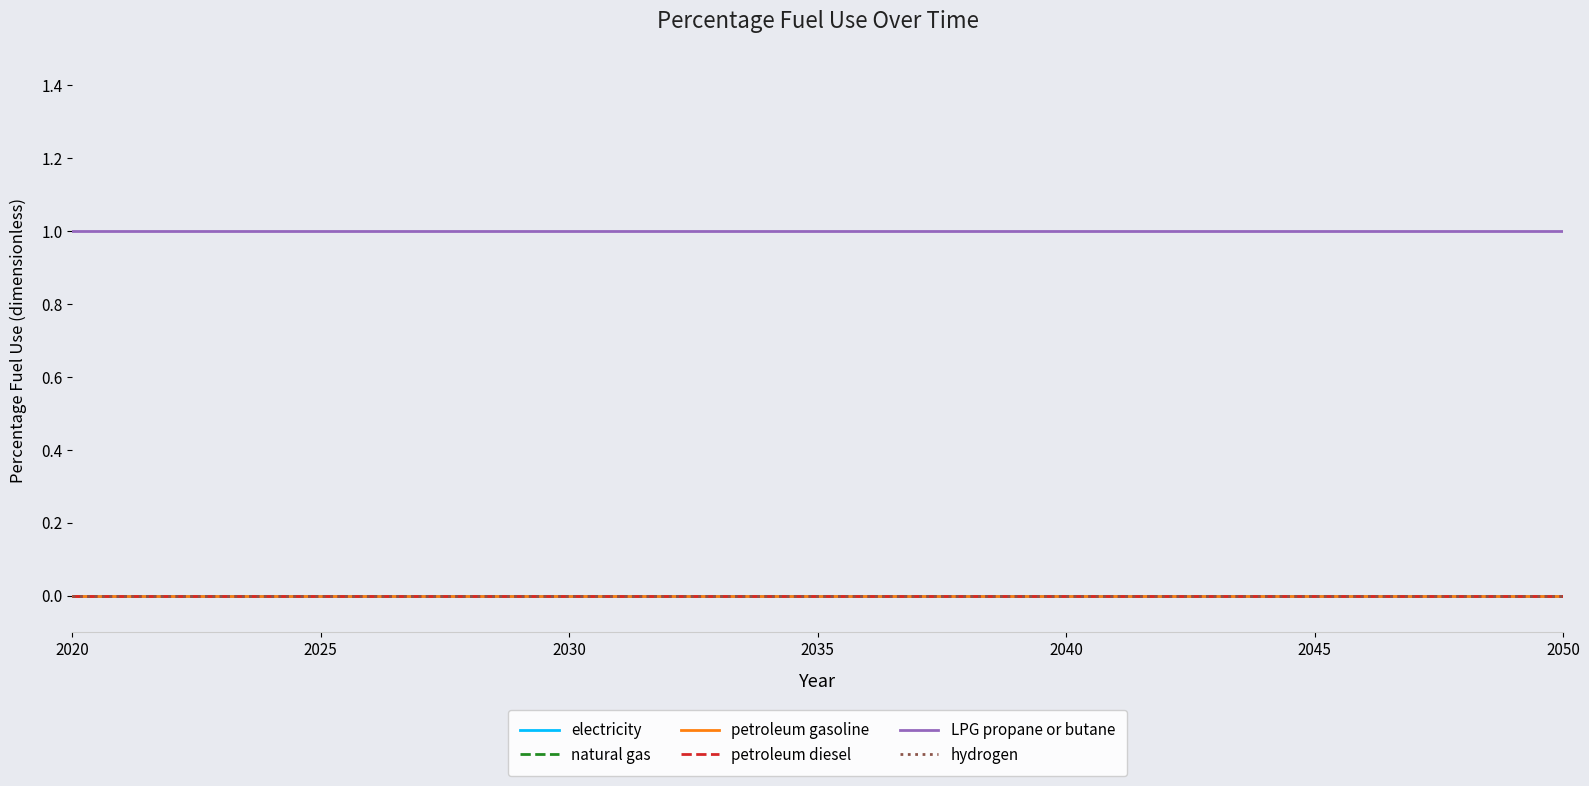

True or false: petroleum gasoline and LPG propane or butane intersect in this chart.

False